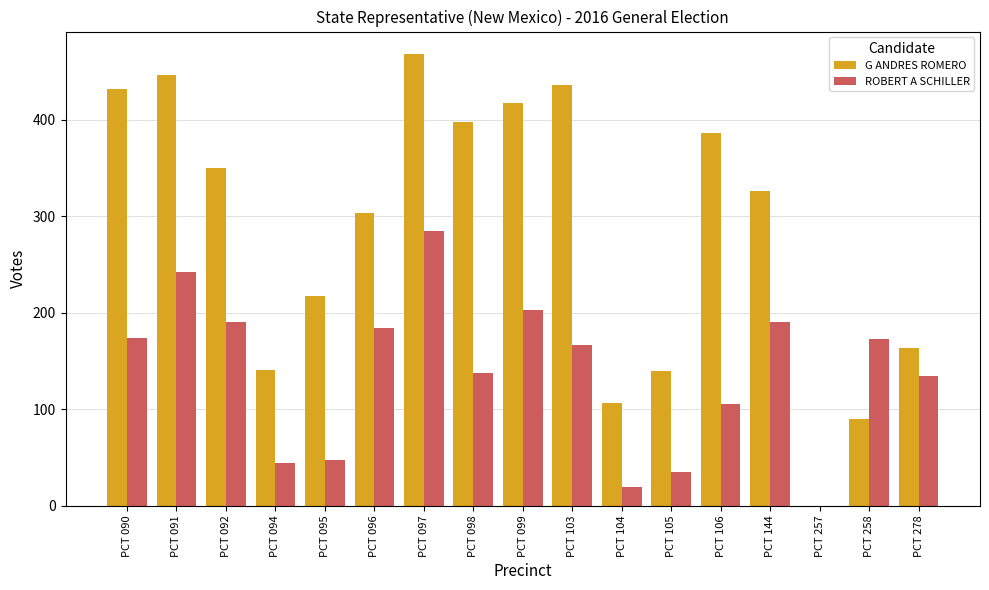

Between PCT 144 and PCT 257, which series saw the biggest shift?

G ANDRES ROMERO